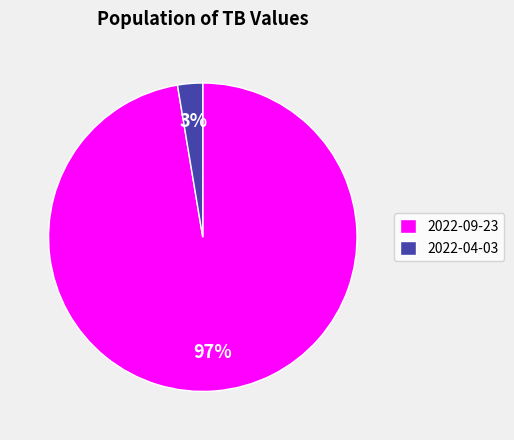

Is it true that 2022-09-23 is 97% of the pie?

True